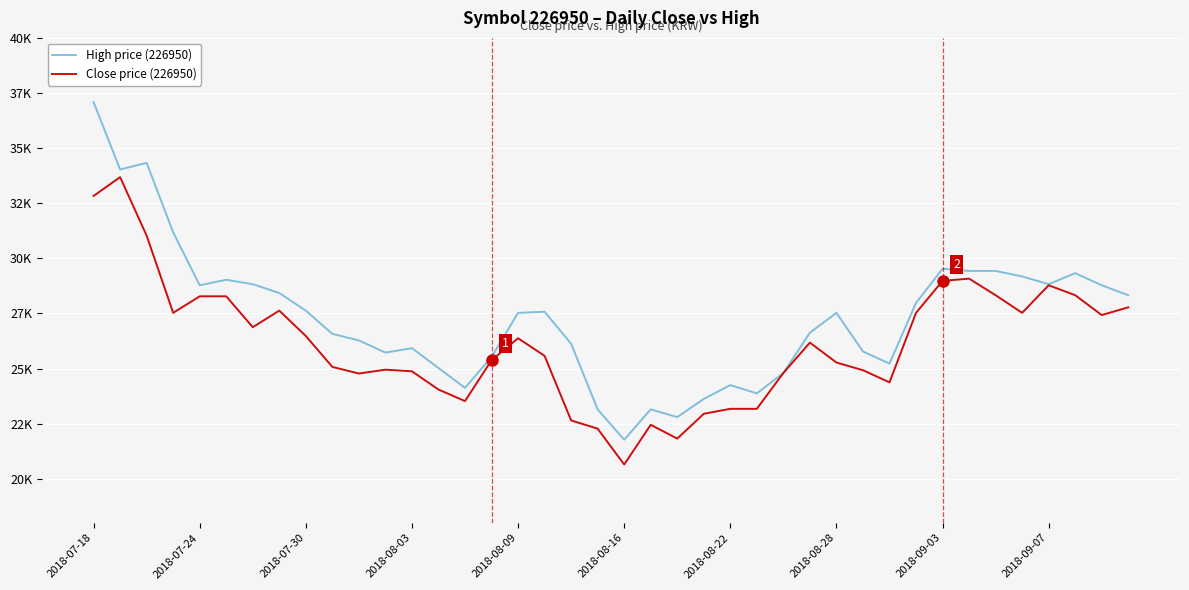

What is the minimum value for High price (226950)?

21770